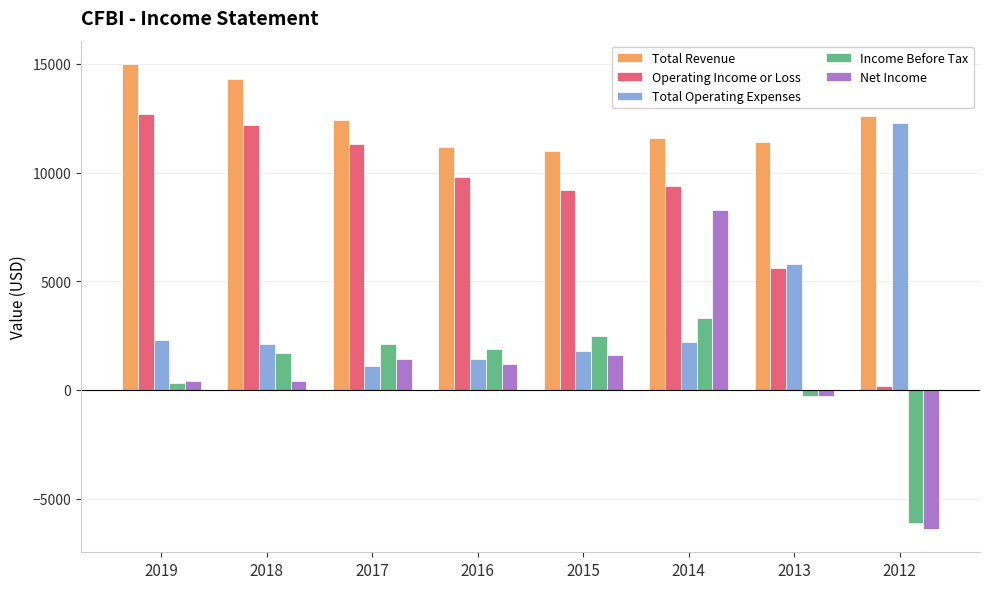

Which category has the lowest value in the Total Operating Expenses series?

2017